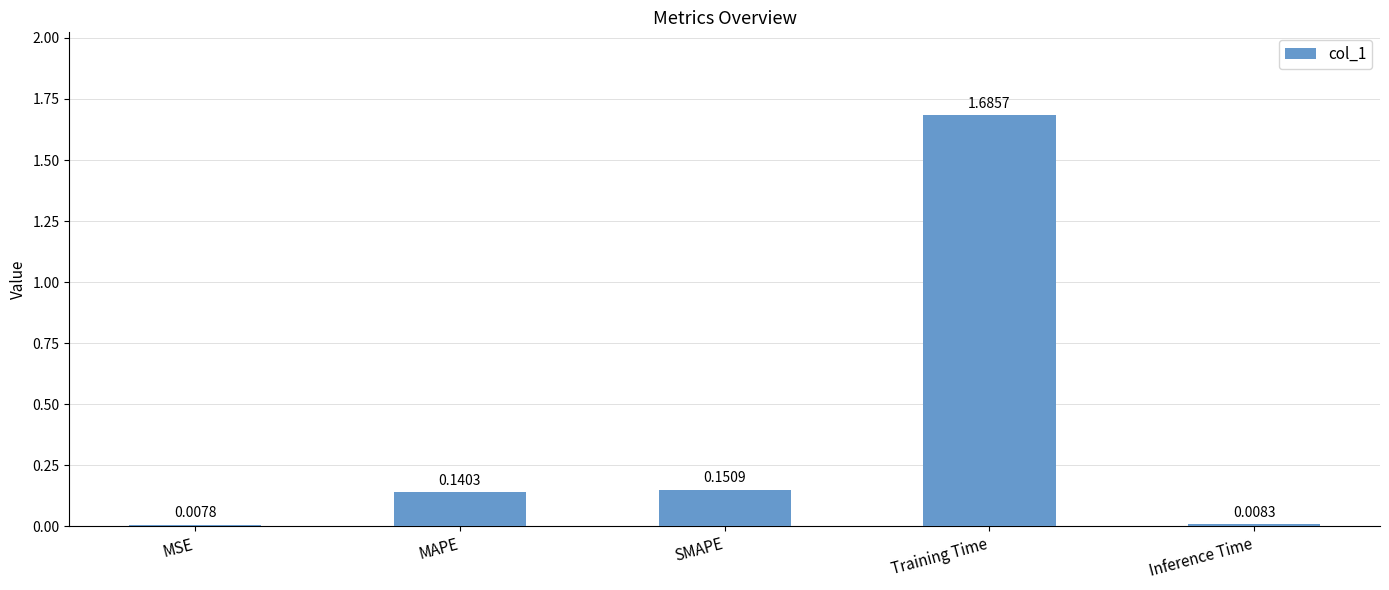

What is the label of the 4th bar from the left?

Training Time